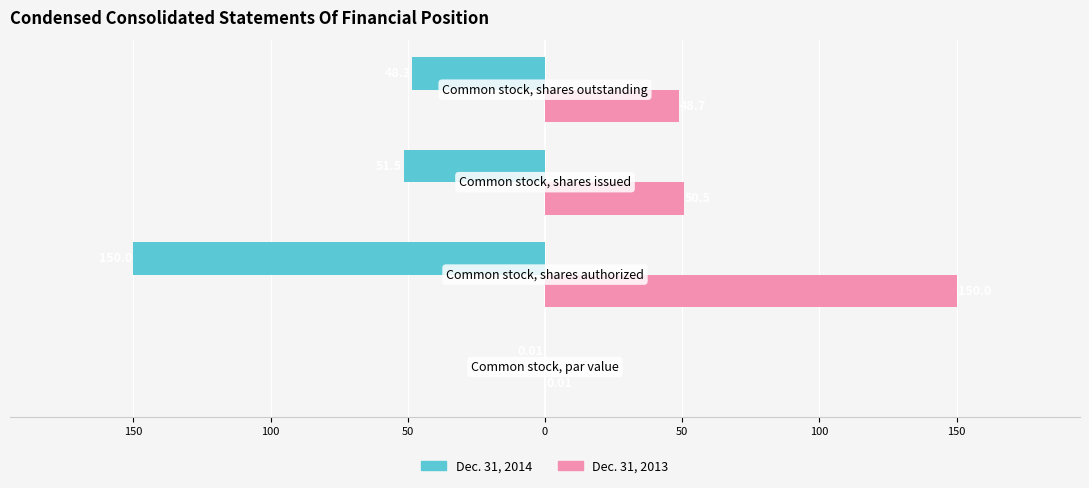

What are all the series names shown in the legend?

Dec. 31, 2014, Dec. 31, 2013